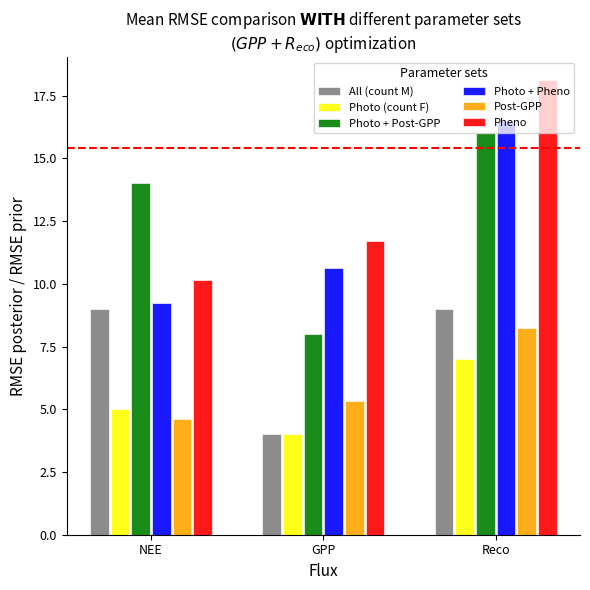

How many values in the Post-GPP series exceed 5?

2